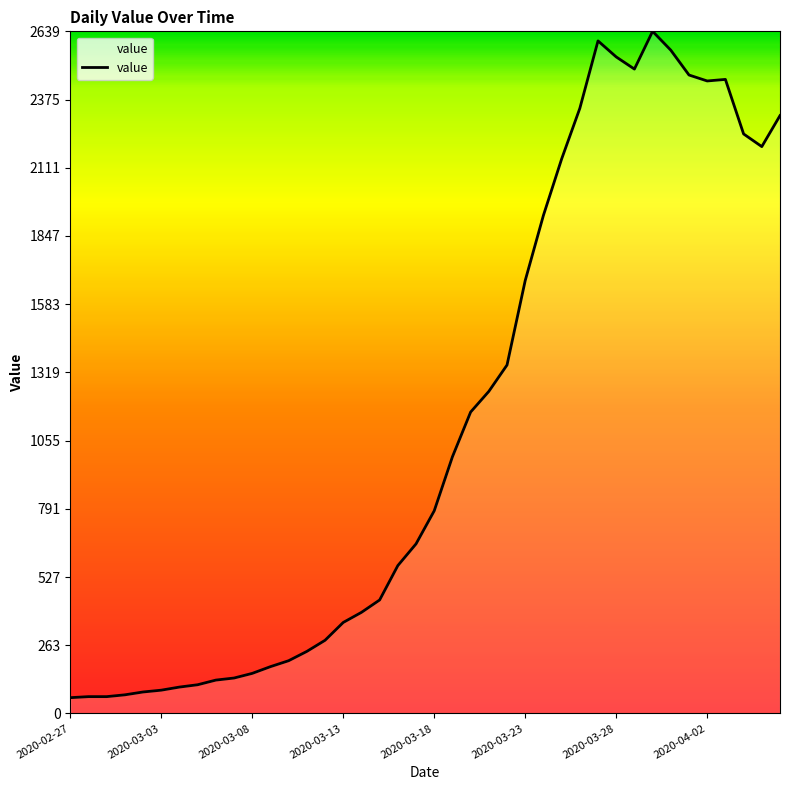

What is the difference between the maximum and minimum values?

2578